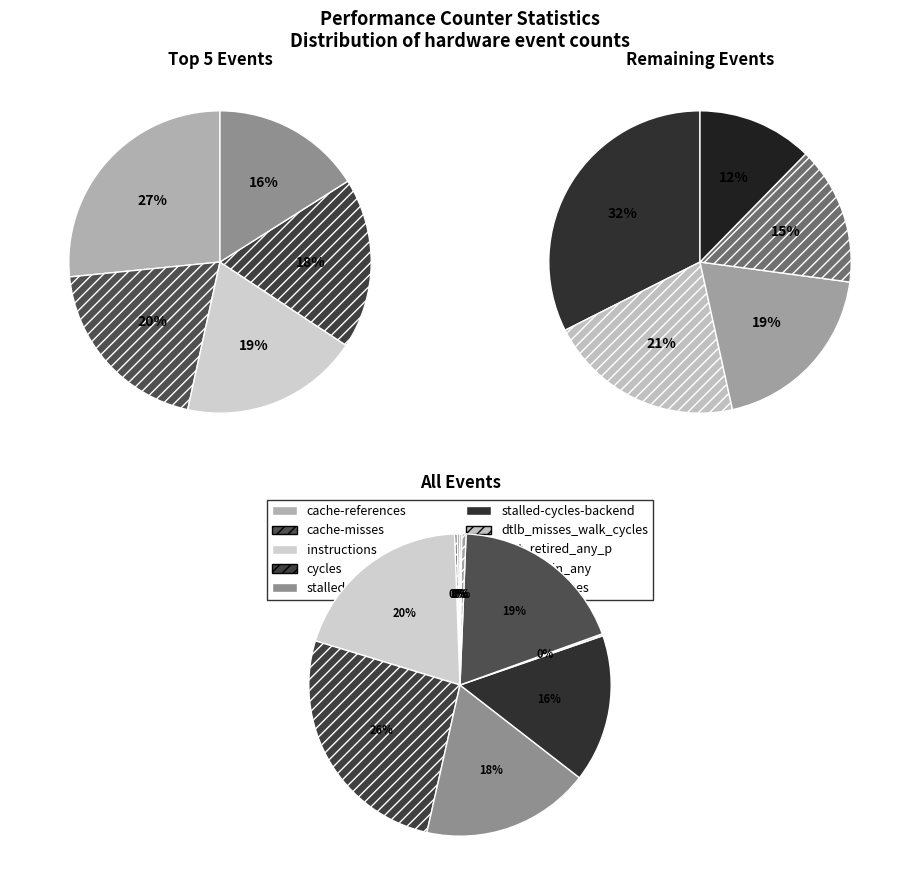

Which category has the smallest portion of the pie?

LLC-prefetches